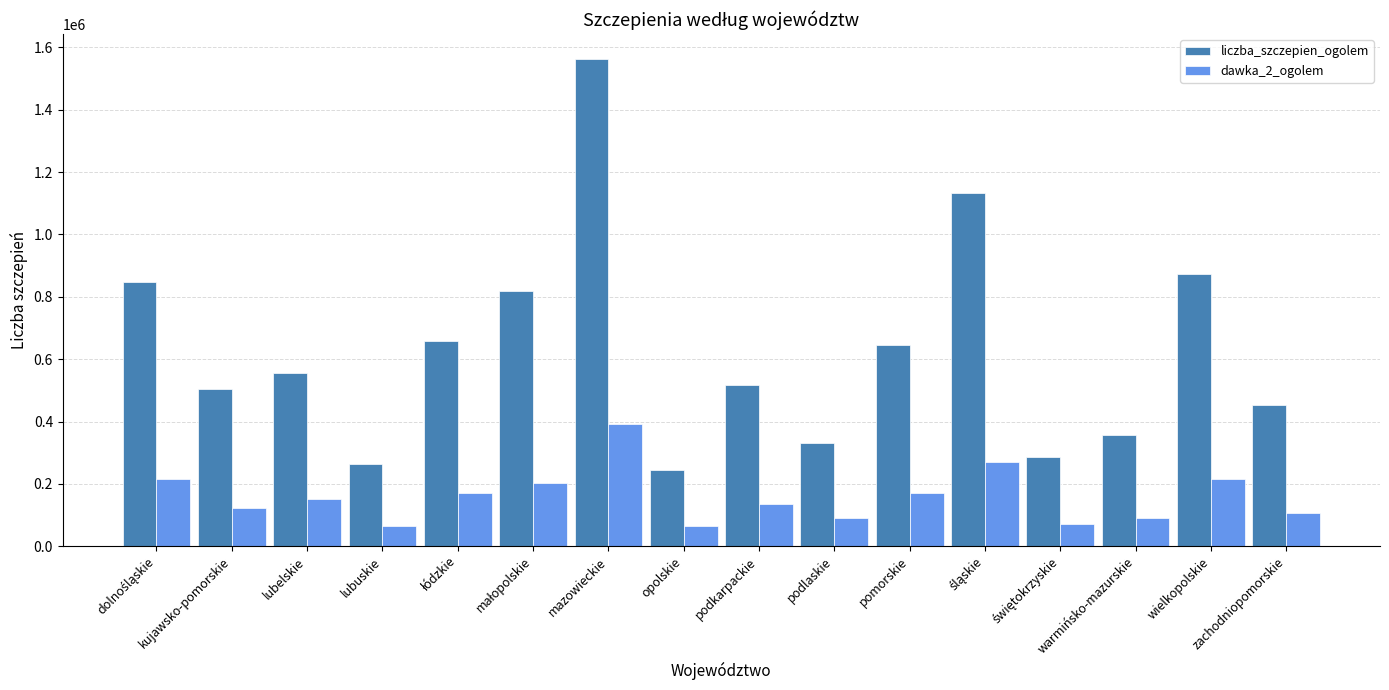

Is it true that dawka_2_ogolem equals 152660 at lubelskie?

True